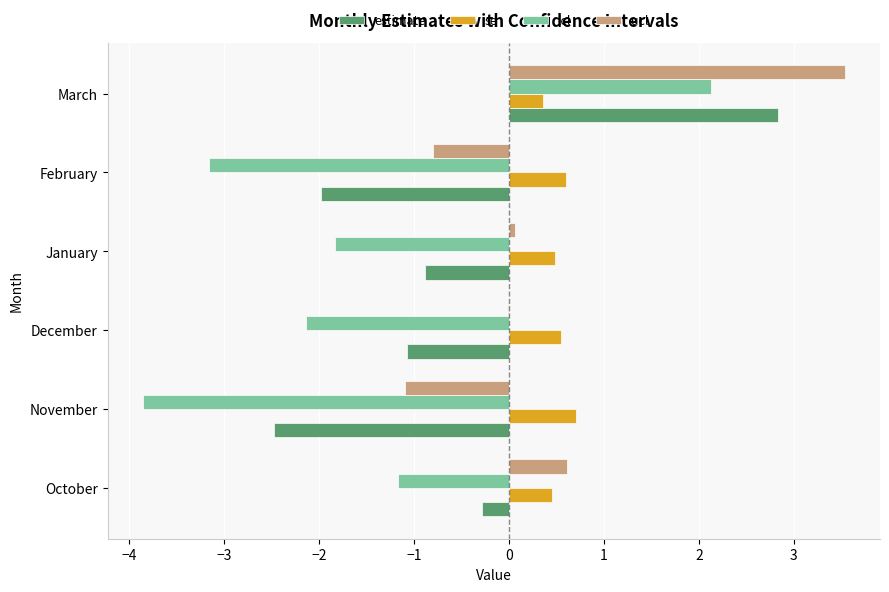

At which label does lcl reach its peak?

March